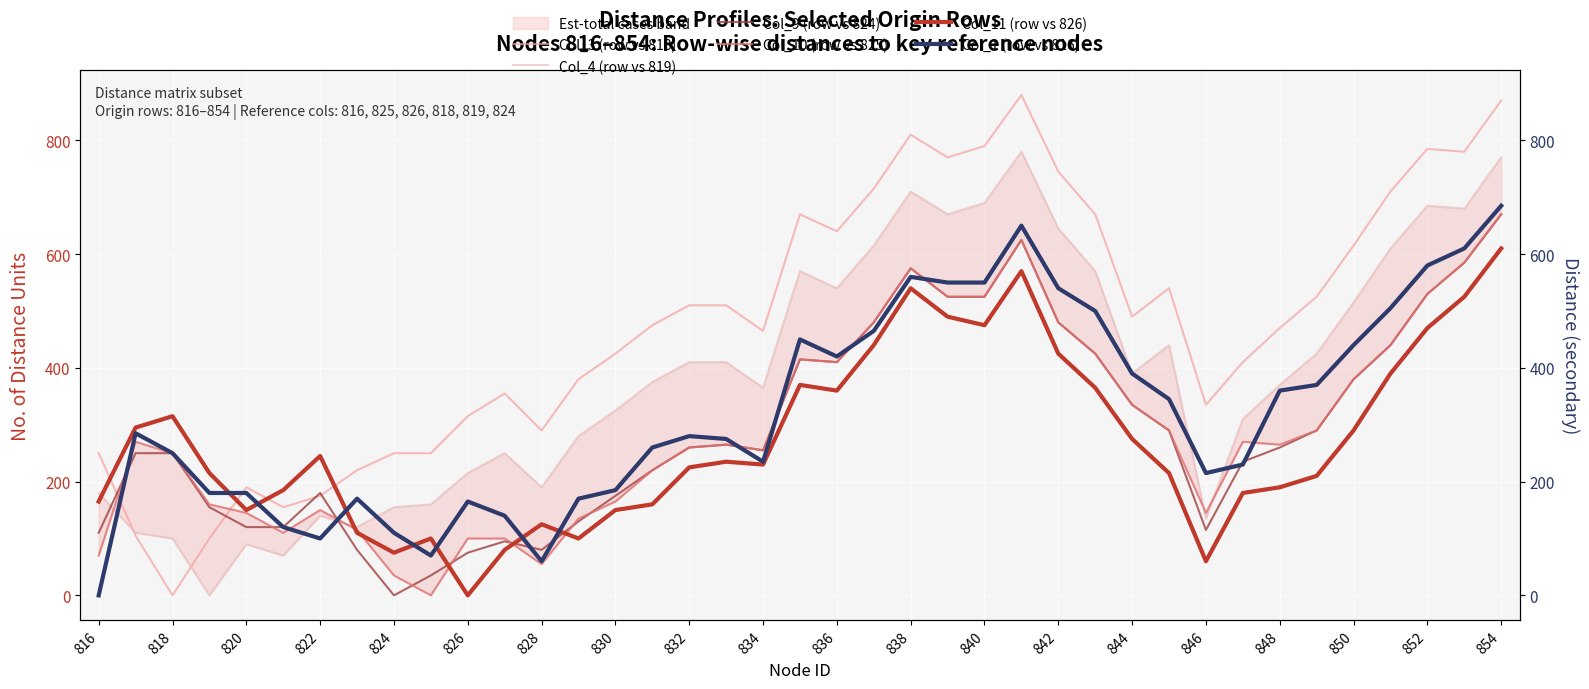

Which series ends up on top after the final intersection of Col_11 (row vs 826) and Col_9 (row vs 824)?

Col_9 (row vs 824)